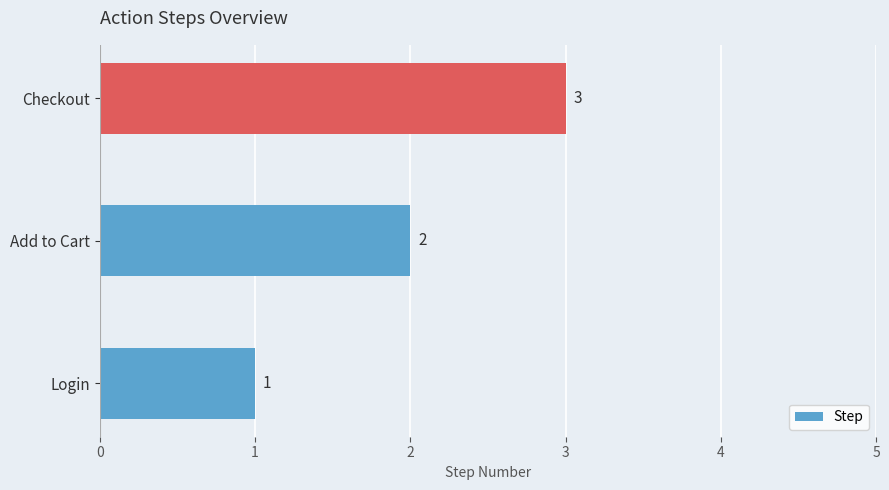

Where is the data nearest to the value 2?

Add to Cart